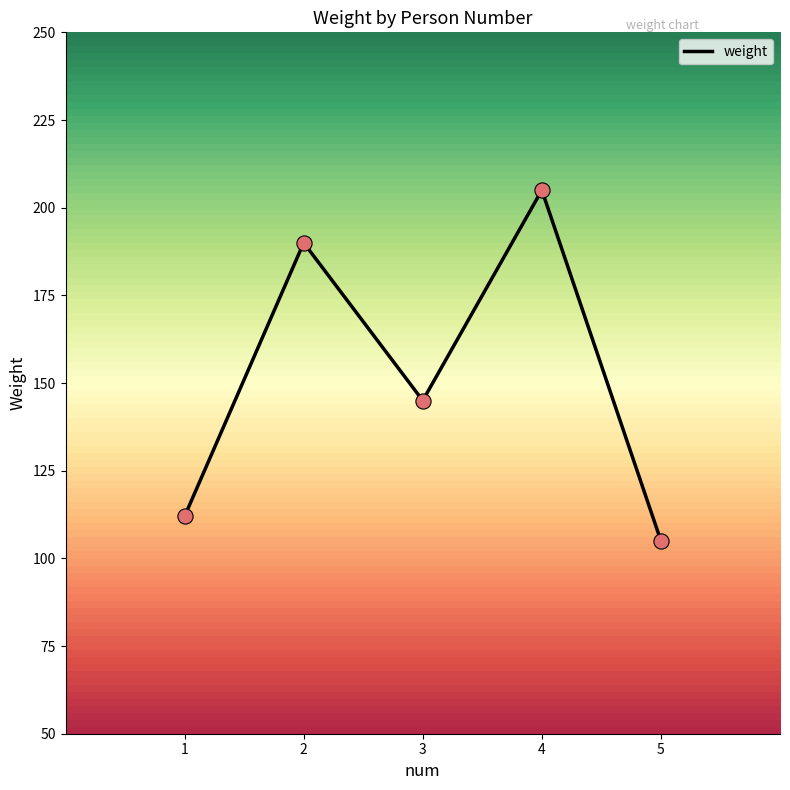

Between 4 and 1, which is larger?

4